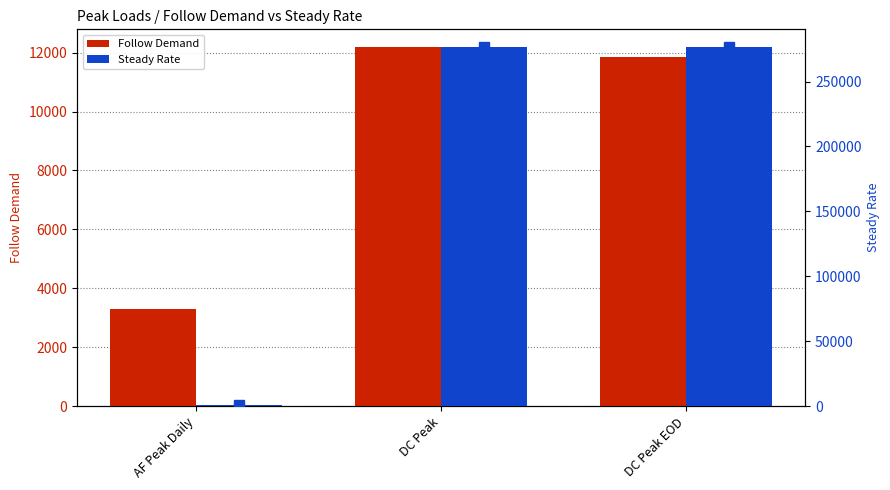

List the labels in order of Steady Rate value, largest first.

DC Peak, DC Peak EOD, AF Peak Daily